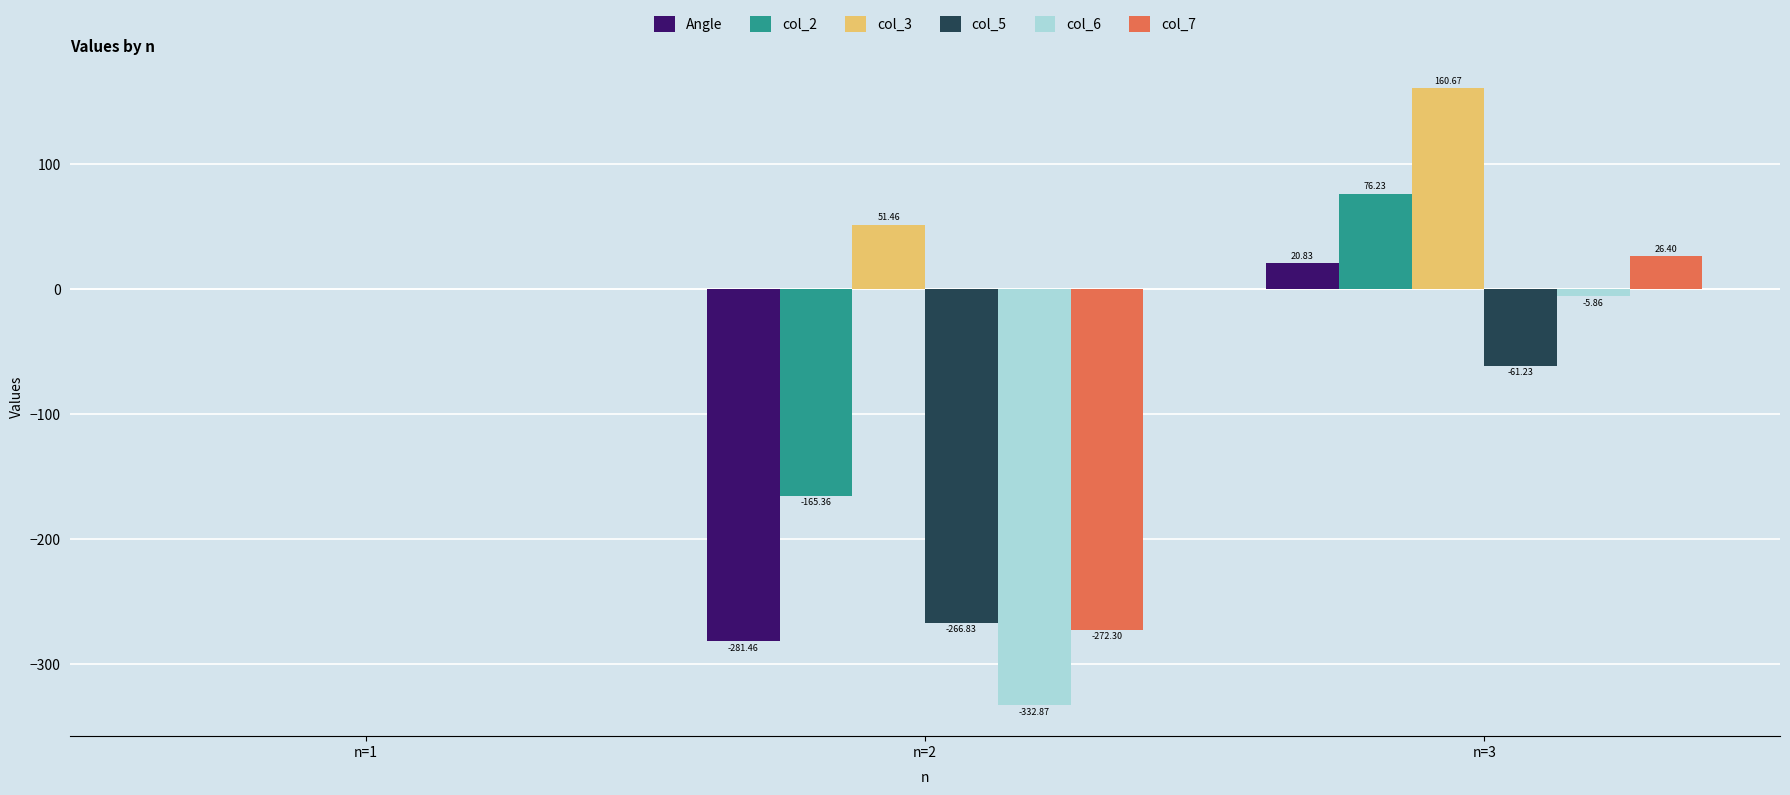

What is the maximum value shown in the chart?

160.7